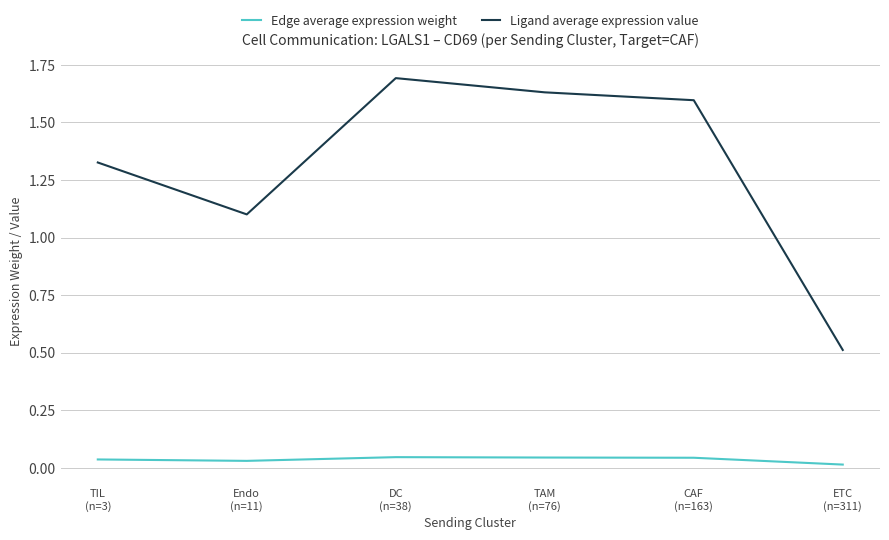

Is the value of Edge average expression weight at ETC
(n=311) greater than the value of Ligand average expression value at TIL
(n=3)?

No